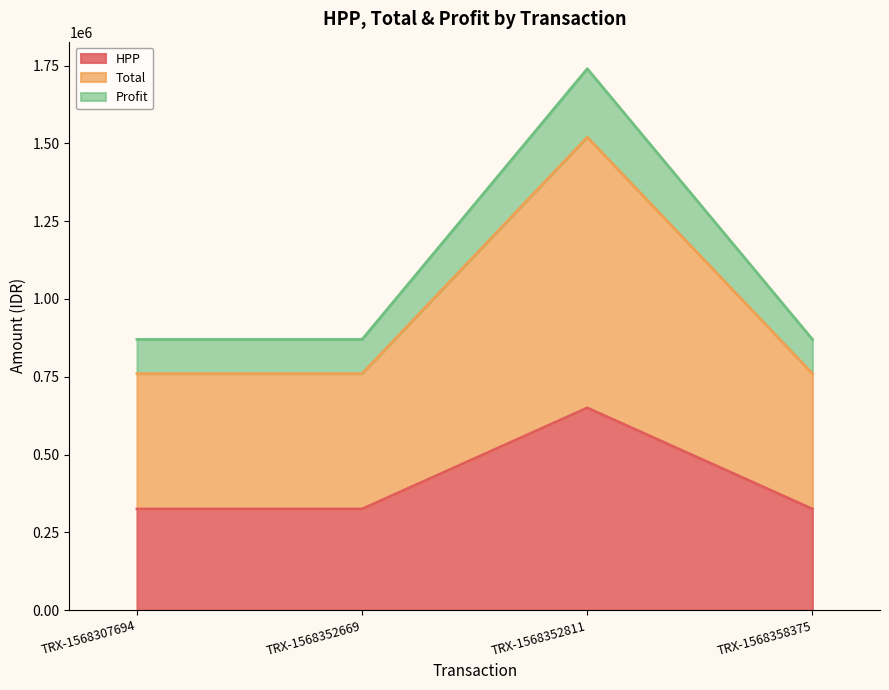

Rank the categories by HPP value from lowest to highest.

TRX-1568307694, TRX-1568352669, TRX-1568358375, TRX-1568352811